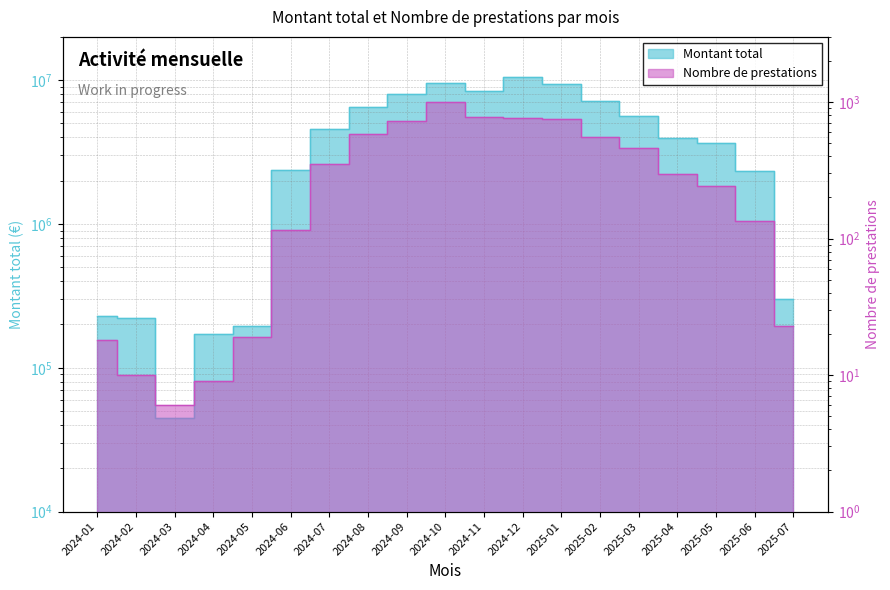

Count the number of data series in this chart.

2